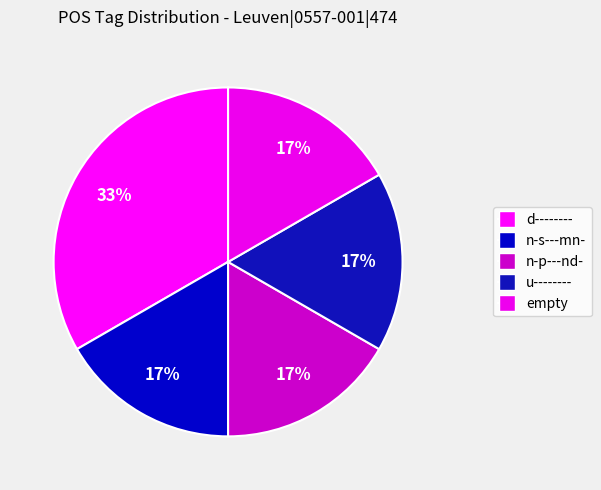

To the nearest percent, what is the average slice percentage?

20%